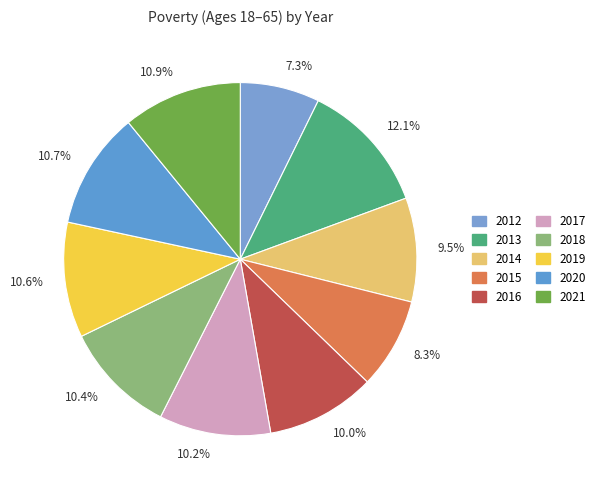

What percentage is NOT represented by 10.9%?

89.1%